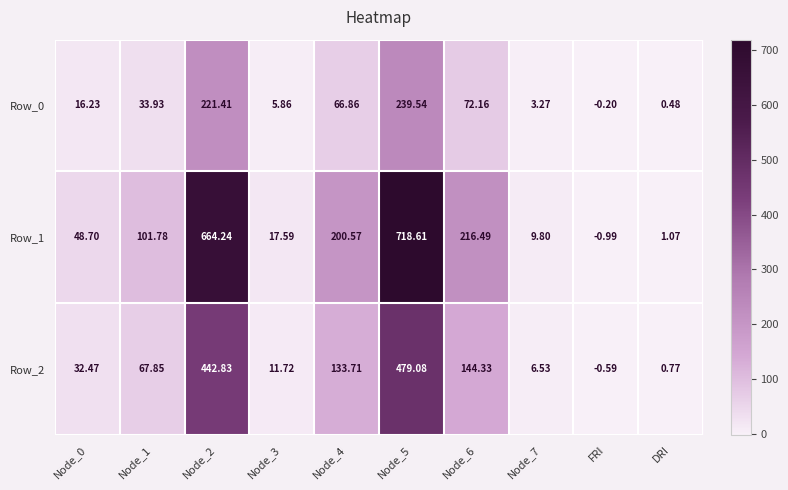

At how many categories does at least one series exceed 305?

2